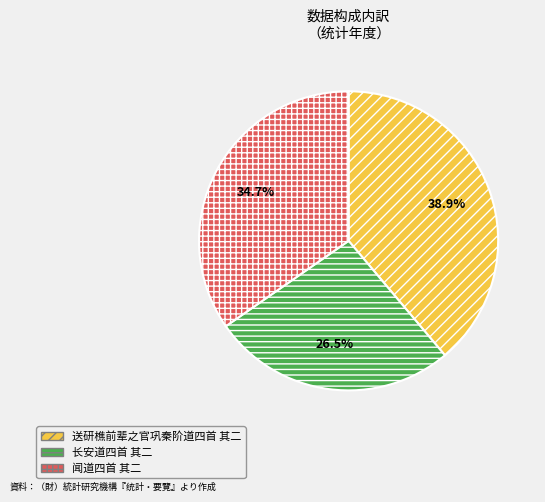

Rank the categories by value from highest to lowest.

送研樵前辈之官巩秦阶道四首 其二, 闻道四首 其二, 长安道四首 其二